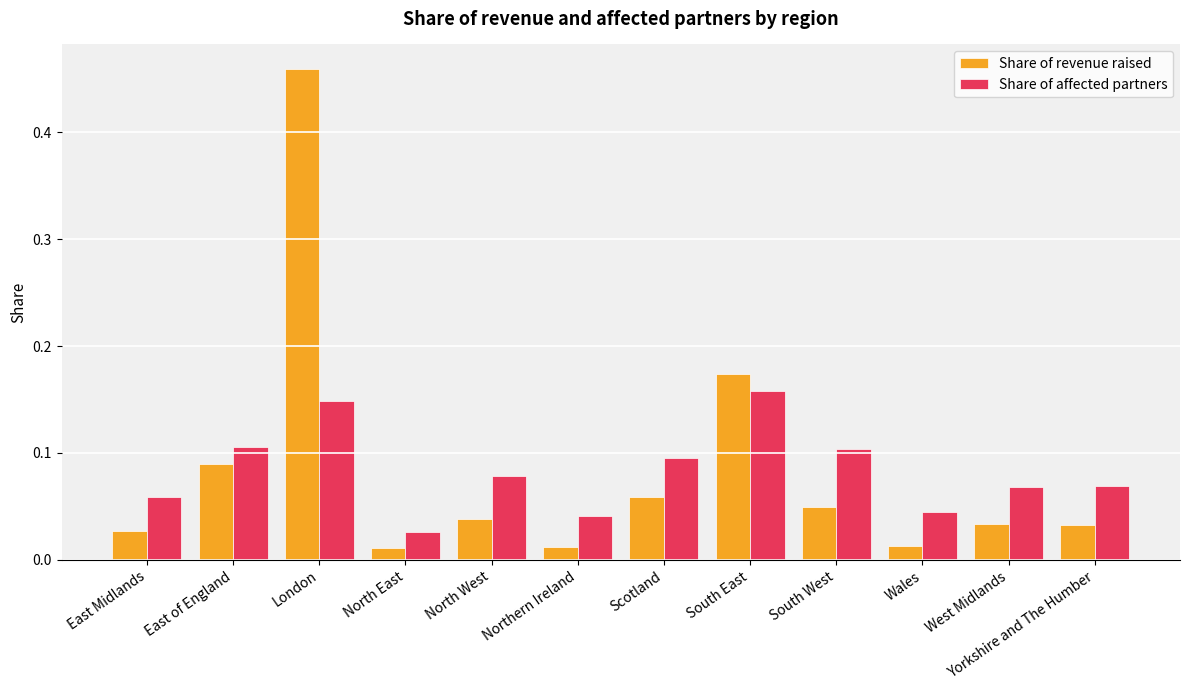

The Share of revenue raised series shows 0.1 at East of England. True or false?

True